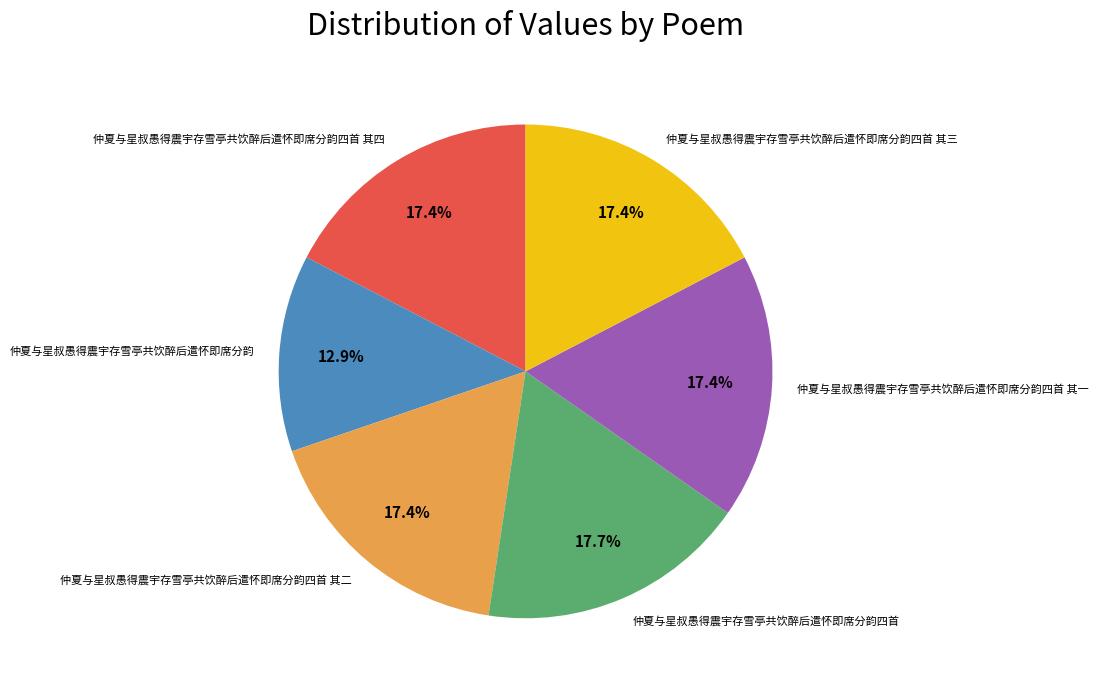

What percentage is the 仲夏与星叔愚得震宇存雪亭共饮醉后遣怀即席分韵四首 slice, to the nearest percent?

18%